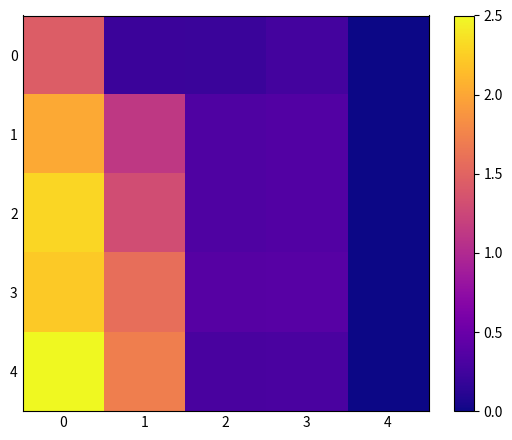

Reading right to left, extract all data points from this chart.

0: 4=0.0	3=0.3	2=0.2	1=0.2	0=1.4
1: 4=0.0	3=0.4	2=0.3	1=1.1	0=2.0
2: 4=0.0	3=0.4	2=0.3	1=1.3	0=2.3
3: 4=0.0	3=0.4	2=0.4	1=1.6	0=2.2
4: 4=0.0	3=0.3	2=0.3	1=1.7	0=2.5